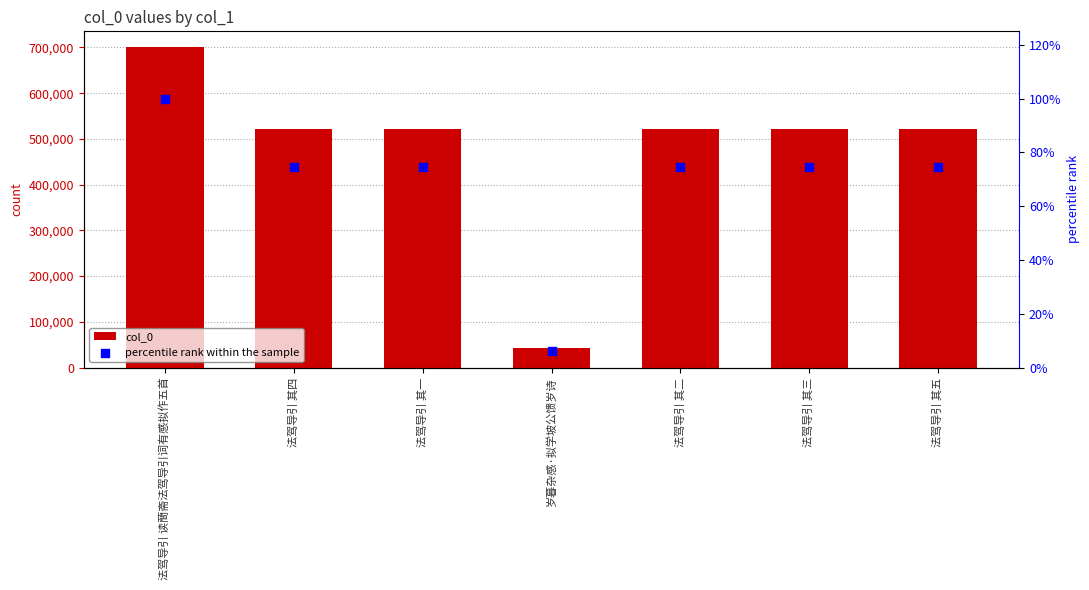

What is the total value across all series at 法驾导引 其五?

522442.6